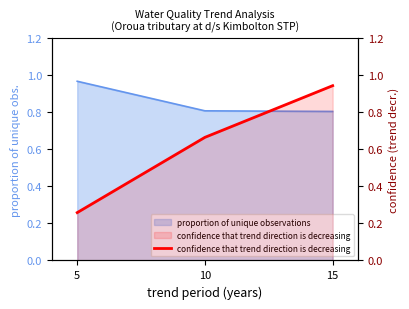

What is the average value?

0.6